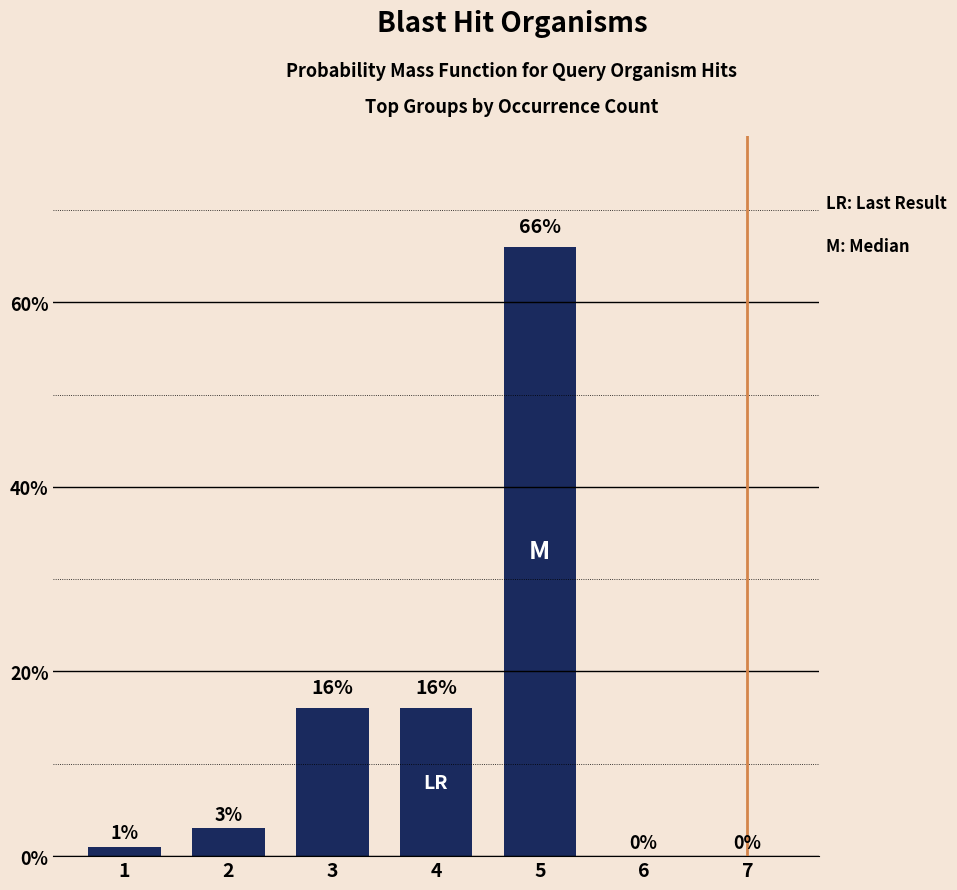

How many distinct data groups are displayed?

1